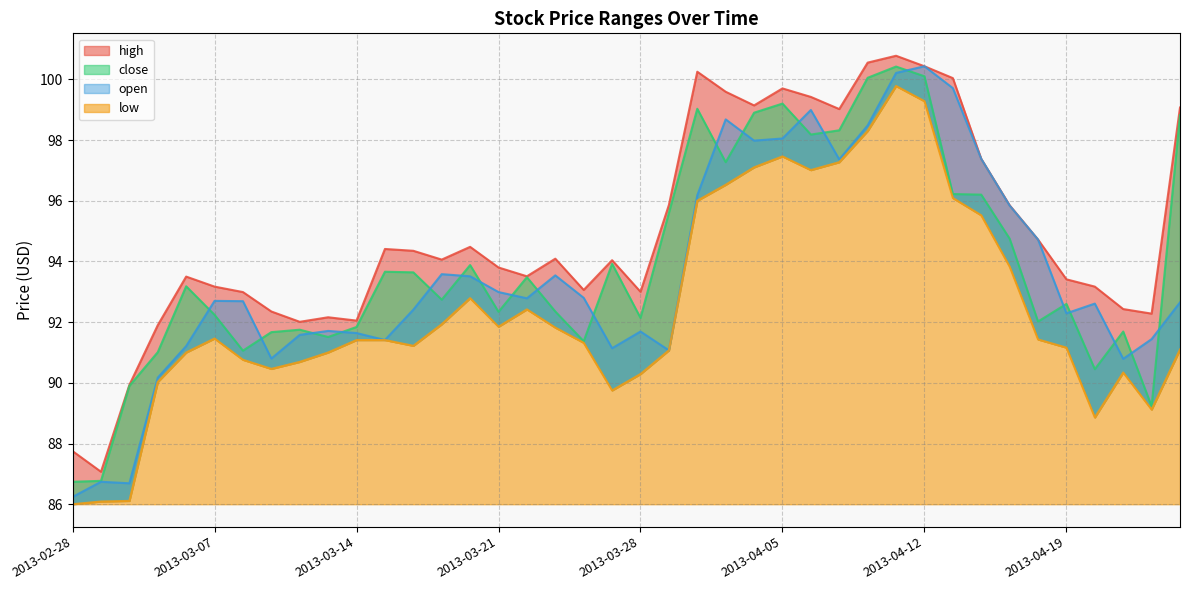

What is the label of the 19th point from the left?

2013-03-26